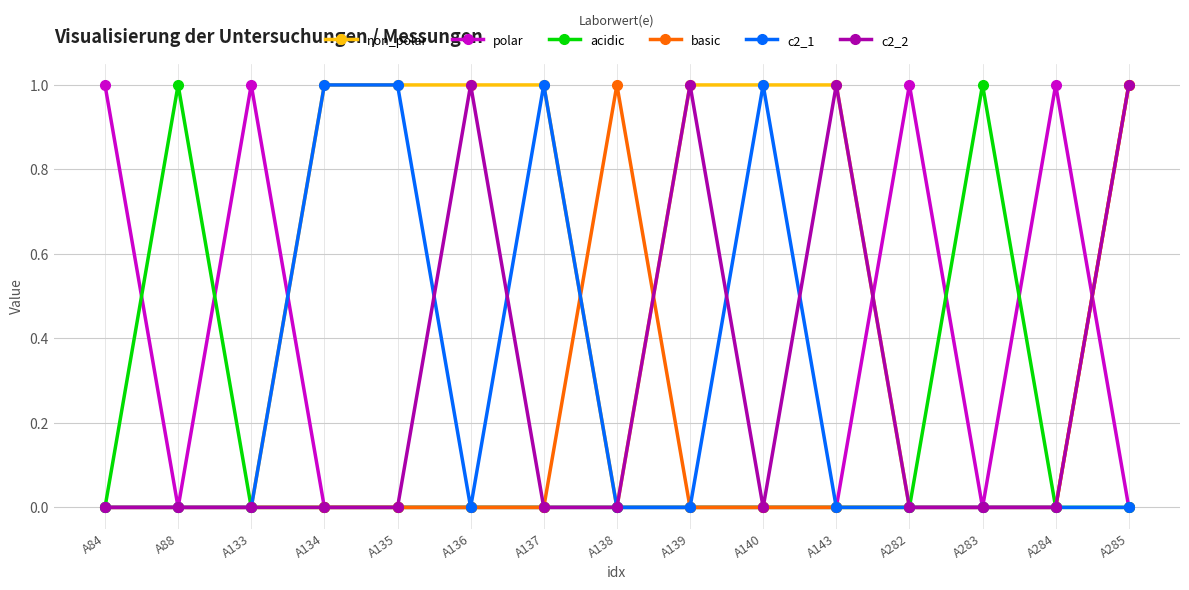

The value of non_polar at A136 is 2. True or false?

False